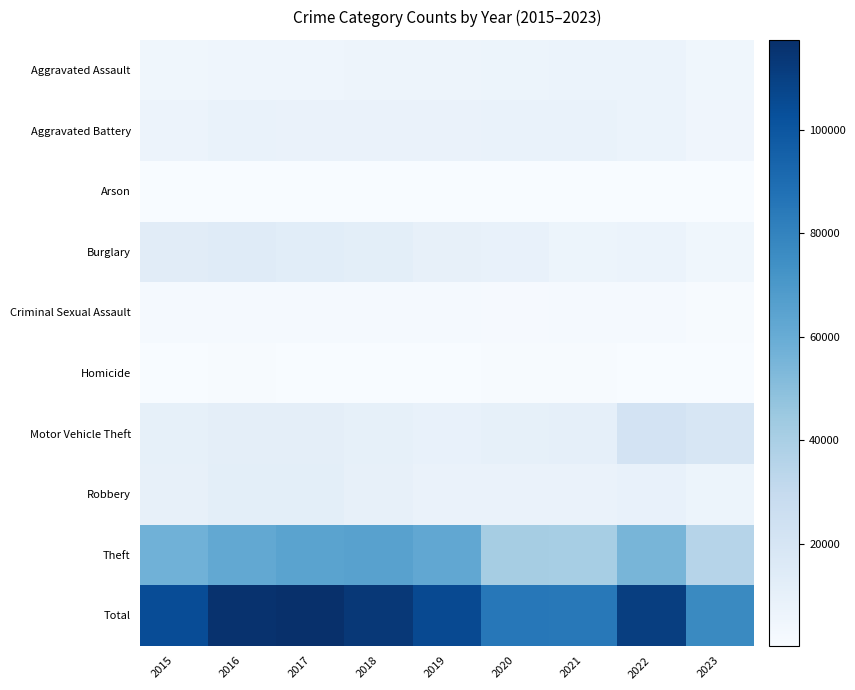

Reading left to right, extract all data points from this chart.

Aggravated Assault: 2015=4480	2016=5712	2017=5793	2018=6001	2019=5841	2020=6262	2021=7243	2022=7278	2023=4804
Aggravated Battery: 2015=7018	2016=8086	2017=7845	2018=7734	2019=7857	2020=8320	2021=8346	2022=7487	2023=5101
Arson: 2015=448	2016=515	2017=444	2018=373	2019=376	2020=588	2021=529	2022=421	2023=309
Burglary: 2015=13184	2016=14289	2017=13001	2018=11747	2019=9638	2020=8757	2021=6659	2022=7592	2023=4627
Criminal Sexual Assault: 2015=1683	2016=1832	2017=1957	2018=2000	2019=1892	2020=1468	2021=1701	2022=1771	2023=1137
Homicide: 2015=496	2016=786	2017=672	2018=589	2019=498	2020=787	2021=804	2022=718	2023=404
Motor Vehicle Theft: 2015=10068	2016=11286	2017=11380	2018=9985	2019=8977	2020=9959	2021=10602	2022=21449	2023=18933
Robbery: 2015=9638	2016=11960	2017=11880	2018=9681	2019=7995	2020=7855	2021=7918	2022=8965	2023=6301
Theft: 2015=57350	2016=61621	2017=64386	2018=65286	2019=62491	2020=41321	2021=40798	2022=54820	2023=35131
Total: 2015=104365	2016=116087	2017=117358	2018=113396	2019=105565	2020=85317	2021=84600	2022=110501	2023=76747